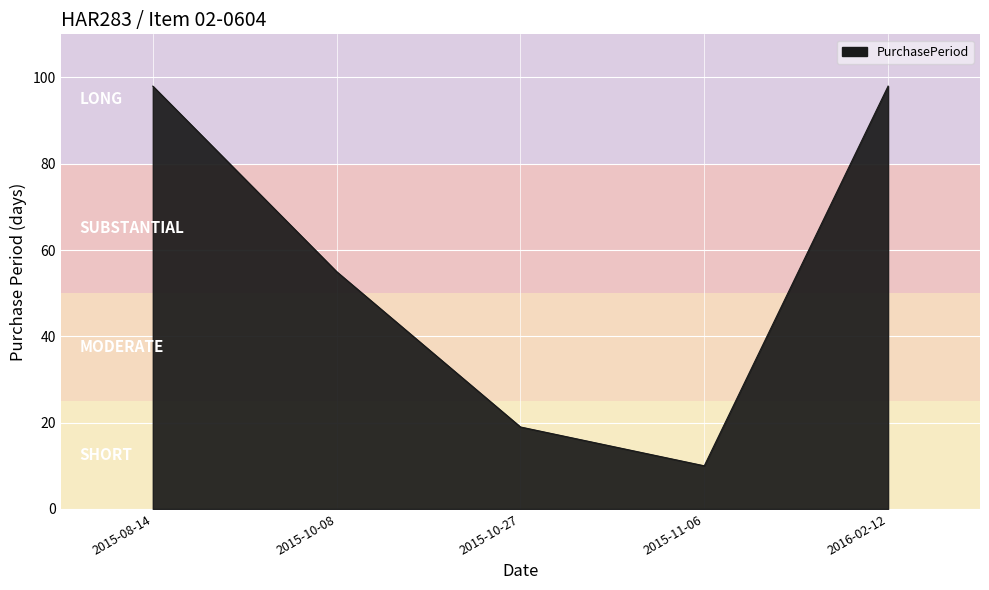

Reading right to left, transcribe all the data shown in this chart.

98	10	19	55	98